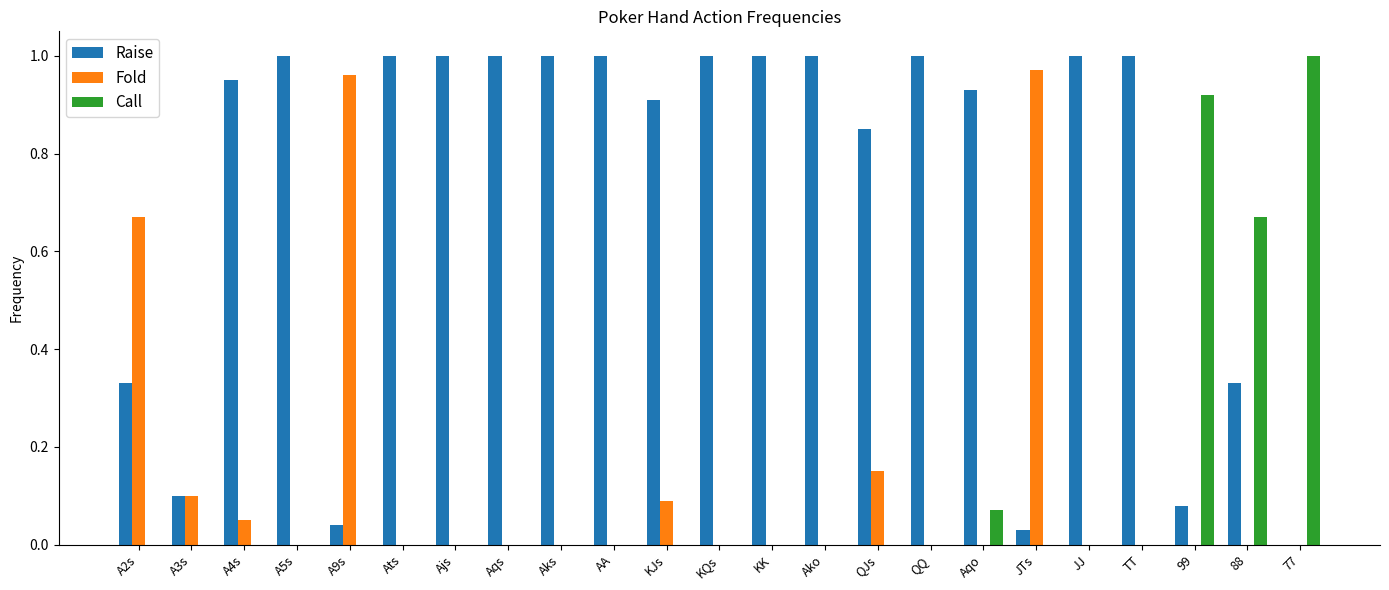

Which series has the largest total across all categories?

Raise